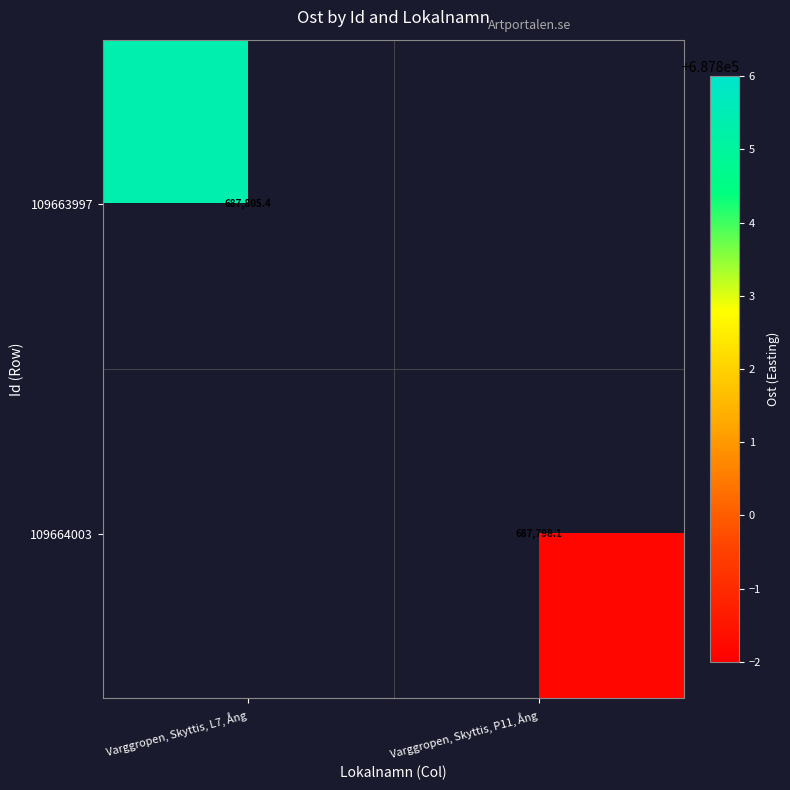

Which label corresponds to the largest value in the chart?

Varggropen, Skyttis, L7, Ång